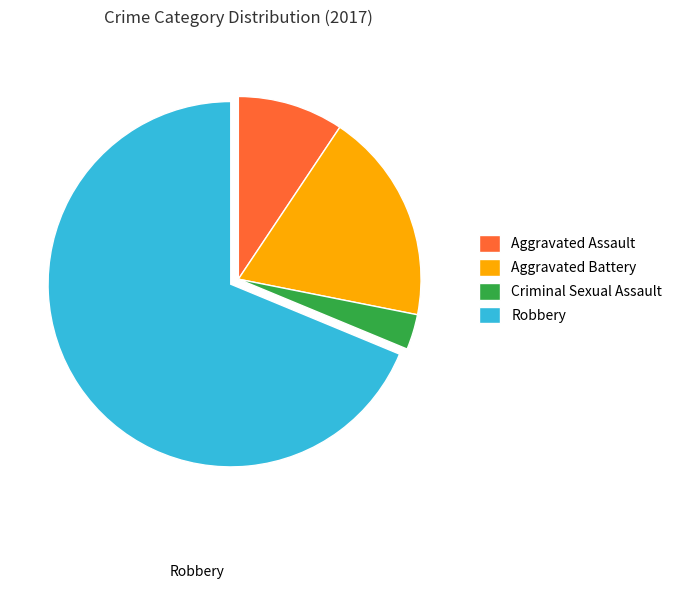

Is it true that Aggravated Battery is 10% of the pie?

False